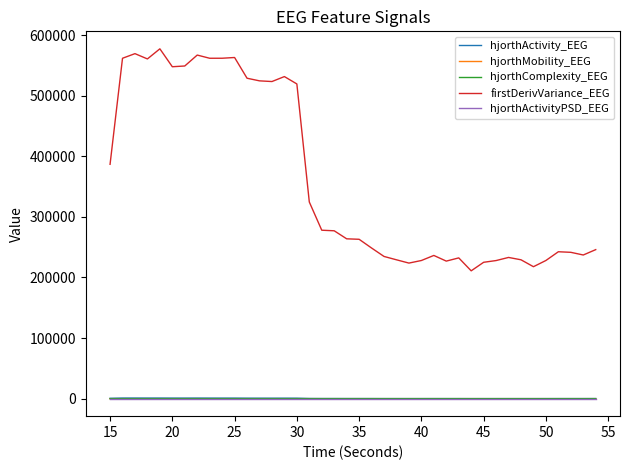

True or false: firstDerivVariance_EEG and hjorthActivity_EEG intersect in this chart.

False